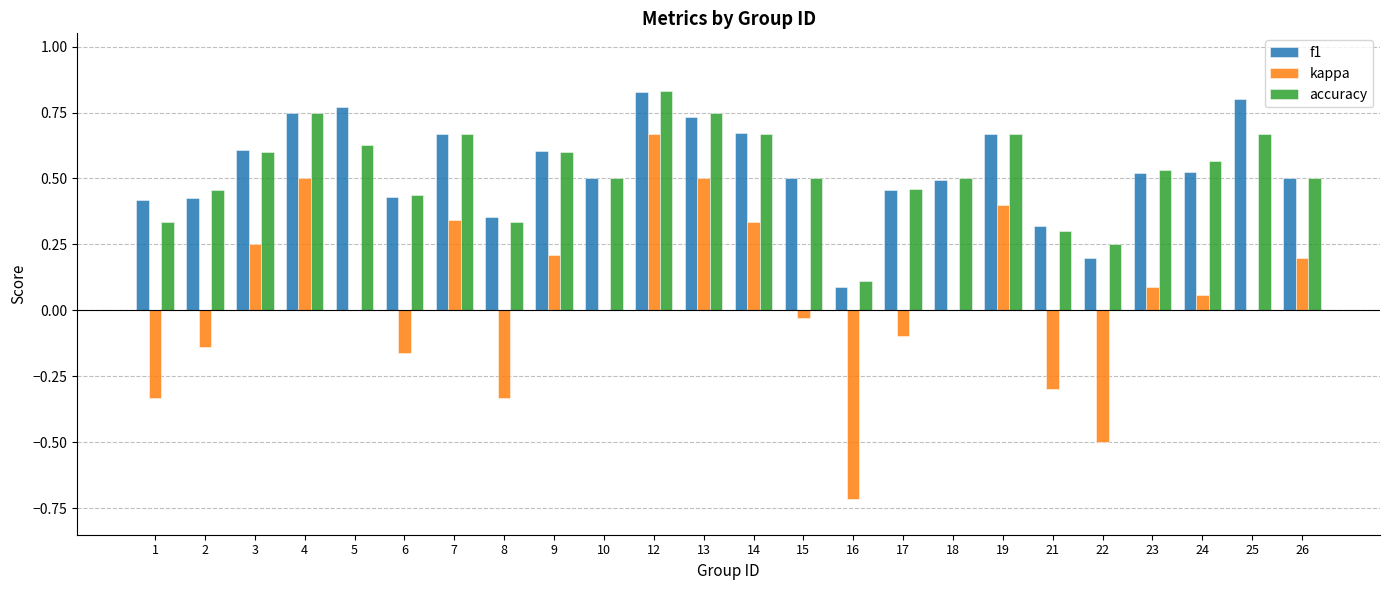

Is the value of accuracy at 8 greater than the value of f1 at 24?

No